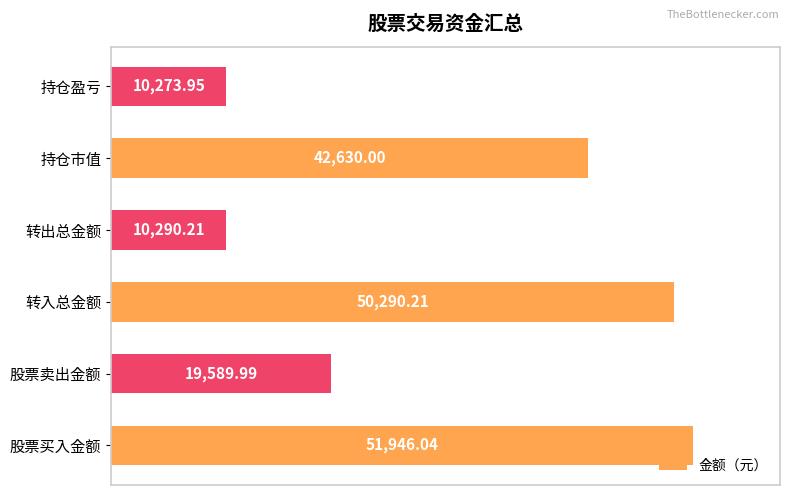

List the labels in order of value, smallest first.

持仓盈亏, 转出总金额, 股票卖出金额, 持仓市值, 转入总金额, 股票买入金额